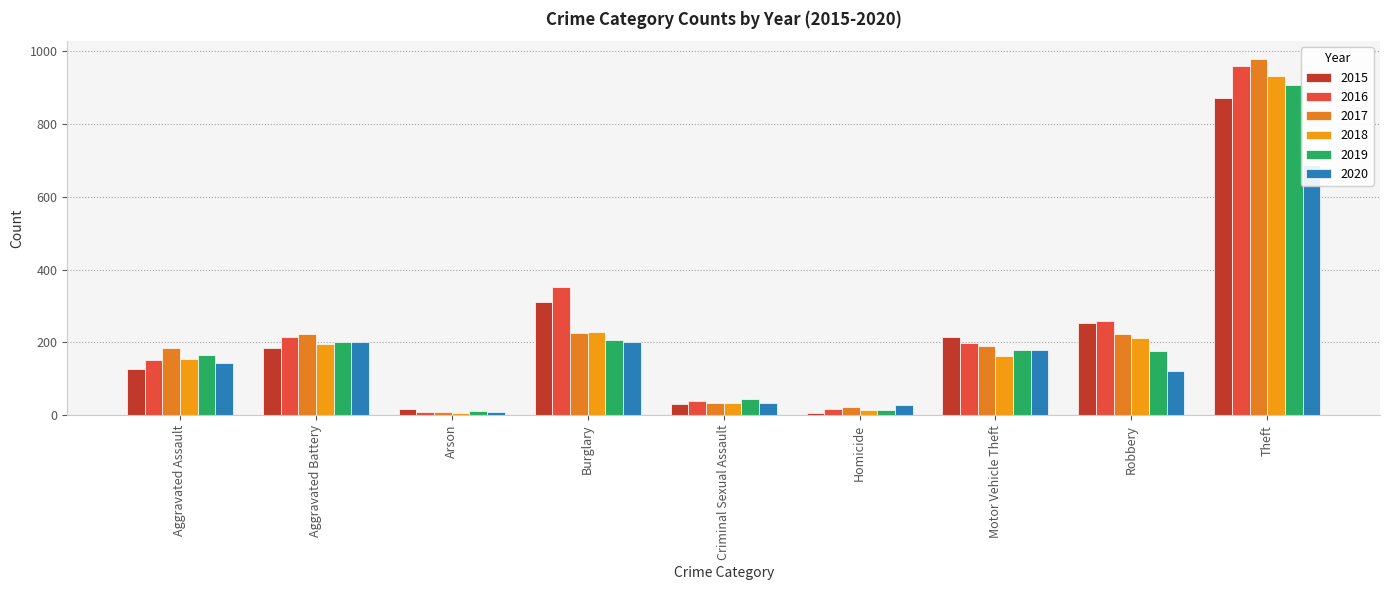

What is the maximum value shown in the chart?

979